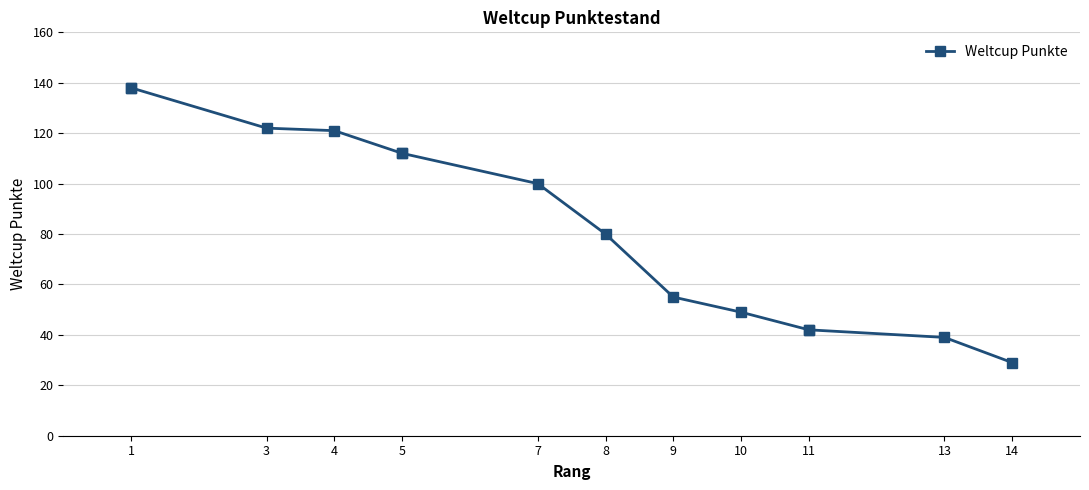

What is the difference between the maximum and second lowest values?

99